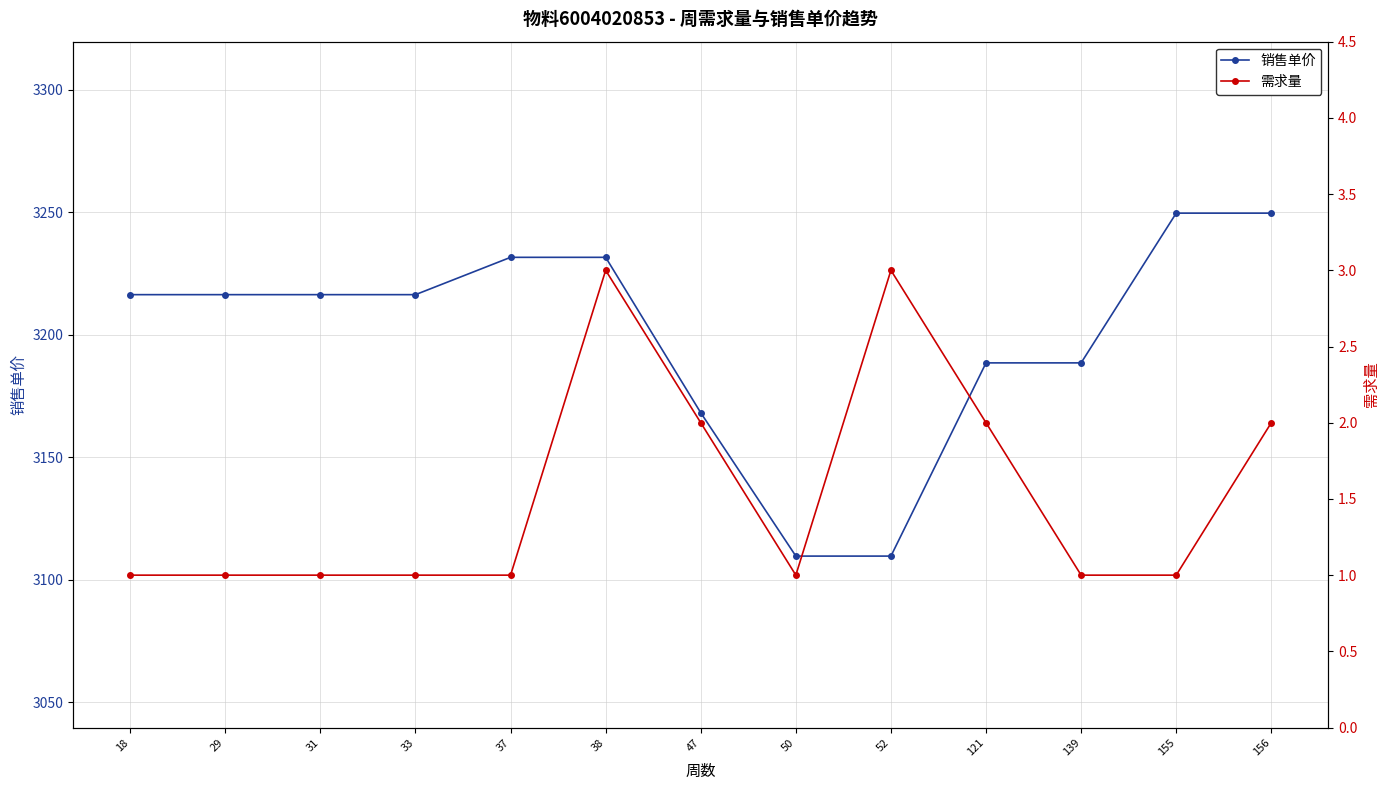

What is the minimum value for 销售单价?

3109.7